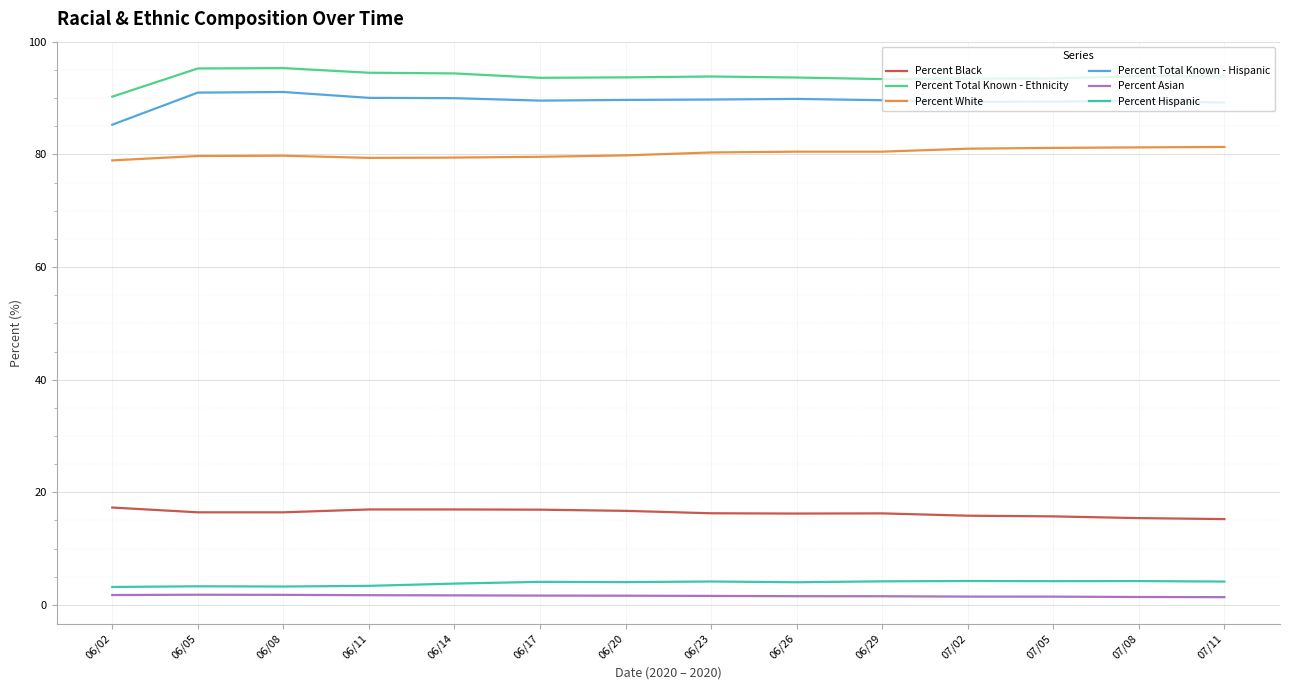

Is the value of Percent Total Known - Hispanic at 06/05 greater than the value of Percent Total Known - Ethnicity at 07/05?

No